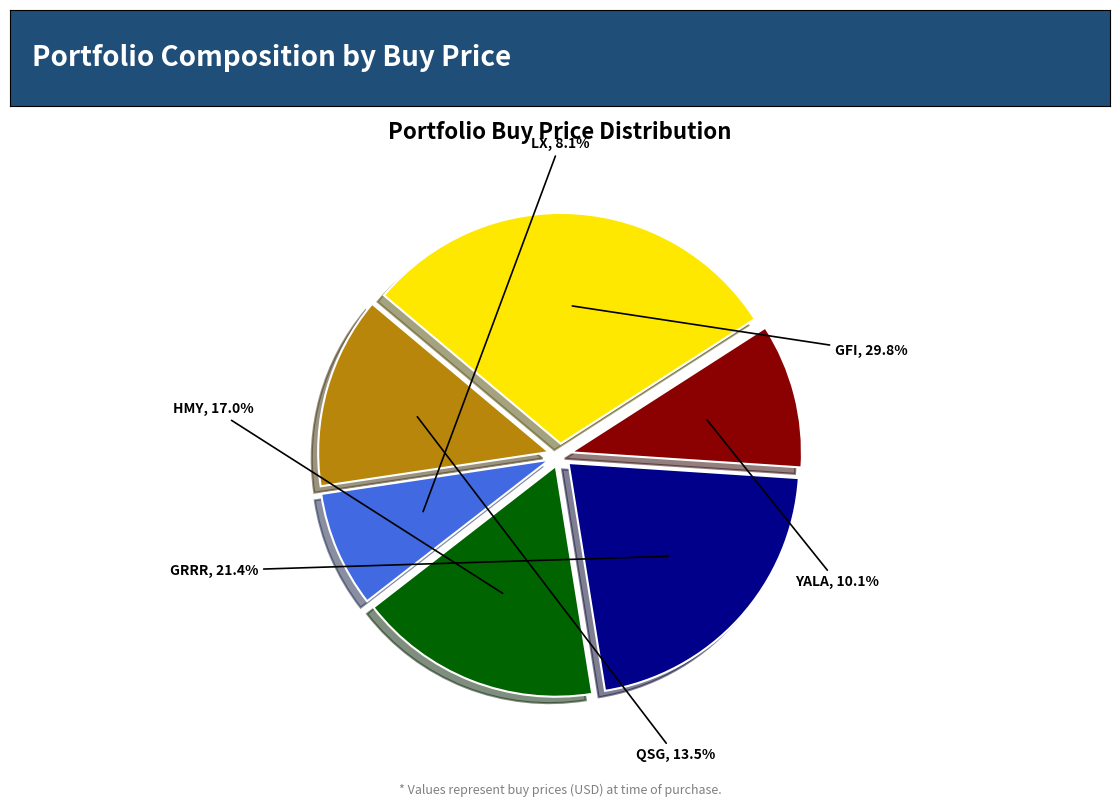

Which category has the biggest portion of the pie?

GFI